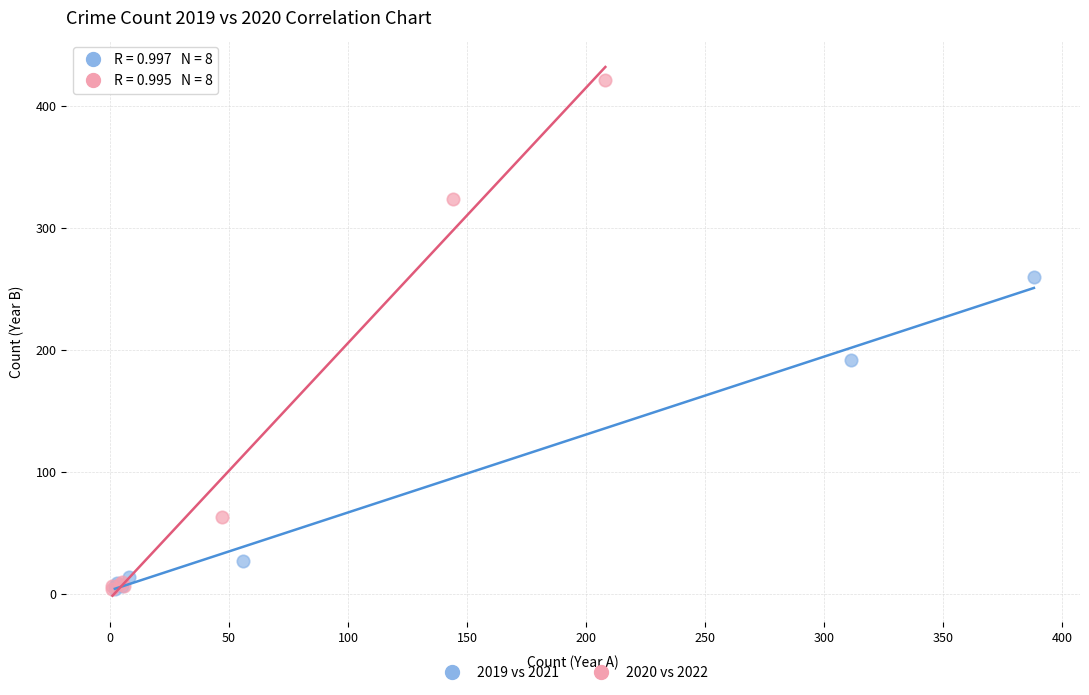

Which series contains the highest Y value?

2020 vs 2022